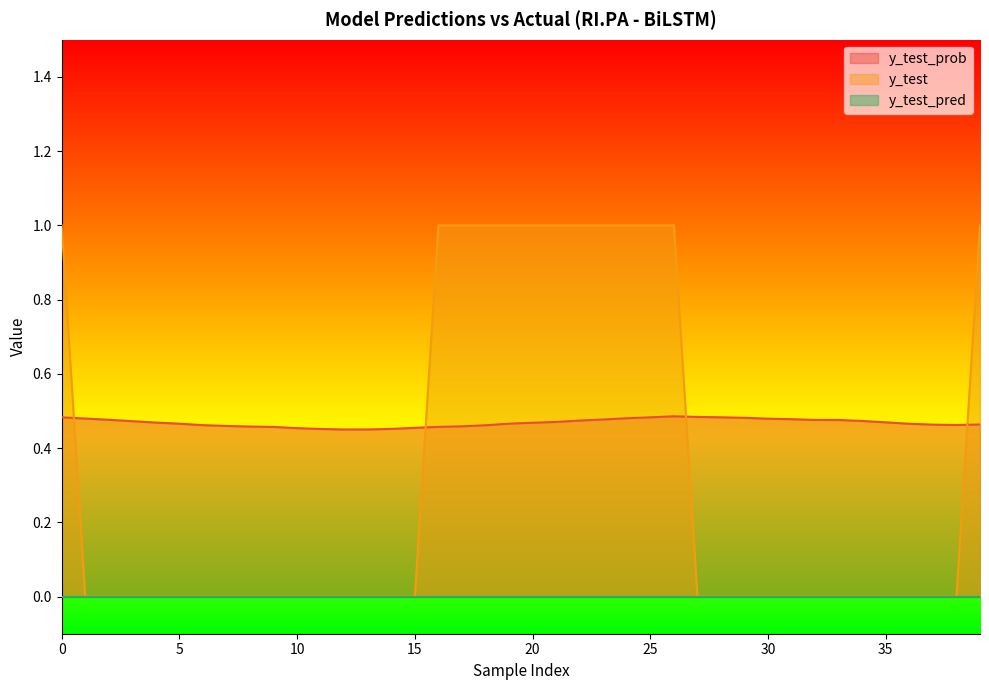

The y_test series shows 0.0 at 27. True or false?

True